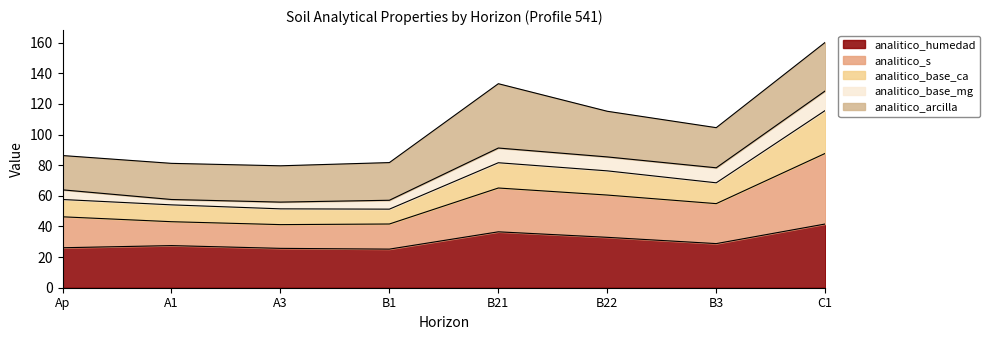

The value of analitico_base_ca at Ap is 36.1. True or false?

False